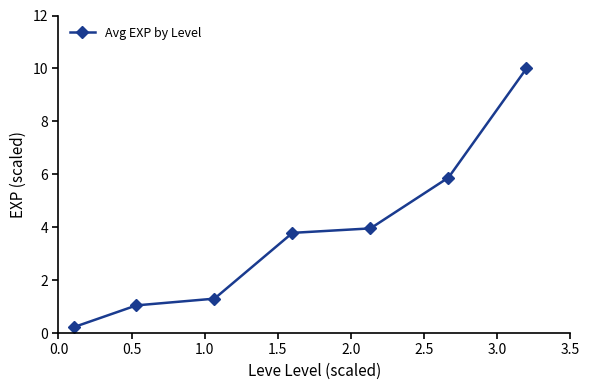

What is the value of the 5th point from the left?

4.0